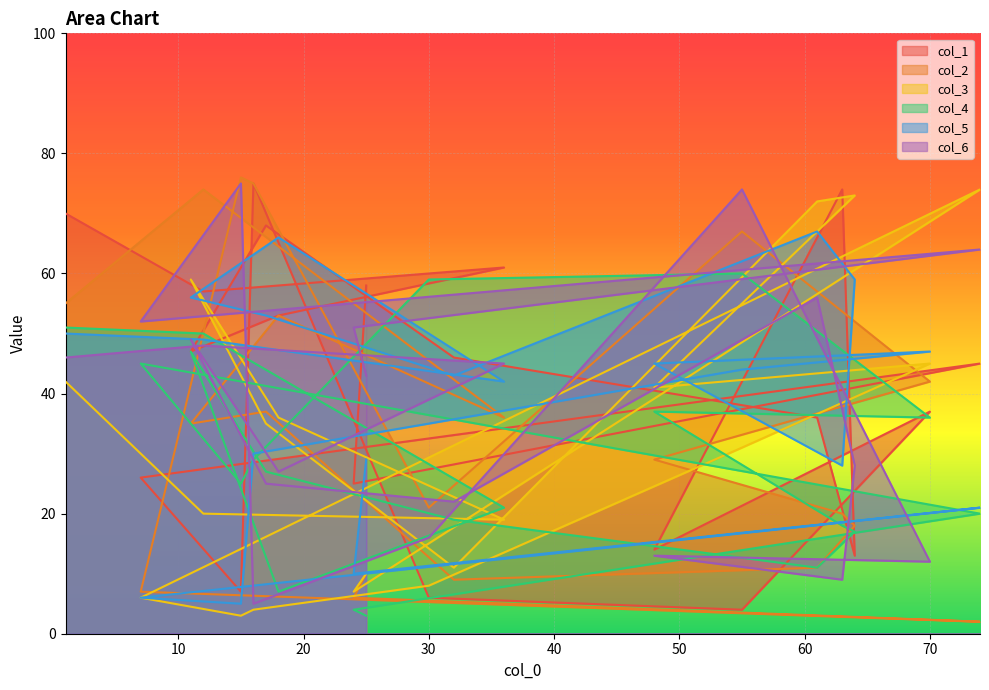

True or false: col_5 and col_2 intersect in this chart.

True